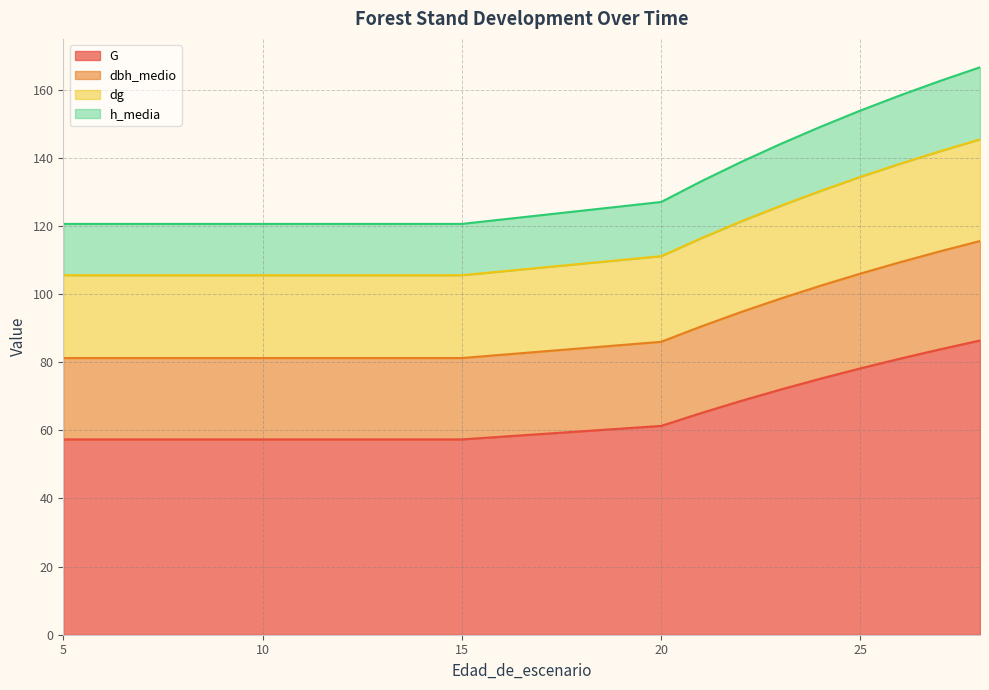

List the labels in order of h_media value, largest first.

28, 27, 26, 25, 24, 23, 22, 21, 20, 5, 6, 7, 8, 9, 10, 11, 12, 13, 14, 15